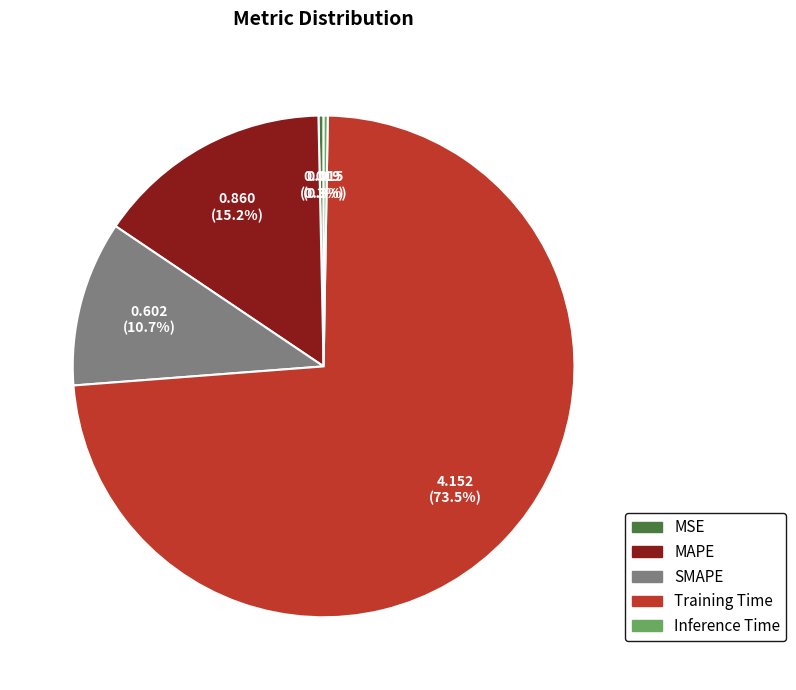

Is there a majority slice in this chart?

Yes